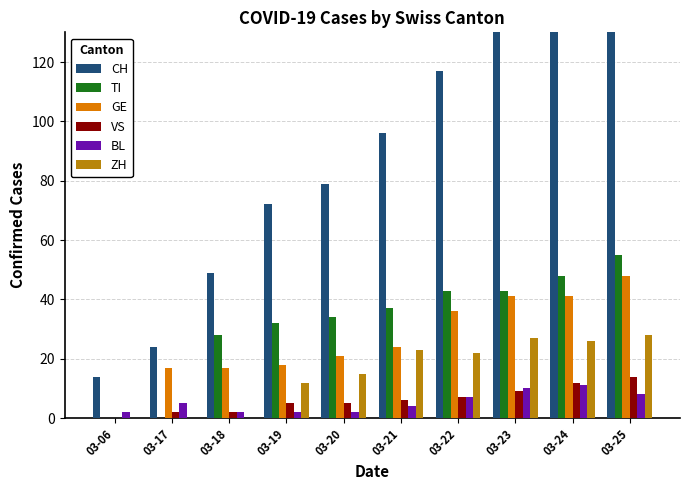

Does the chart contain stacked bars?

No